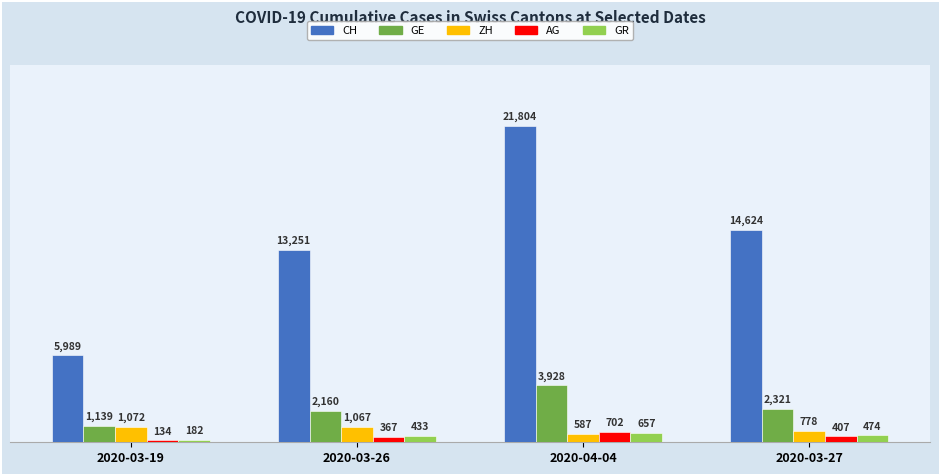

What is the spread (max minus min) of values at 2020-03-27?

14217